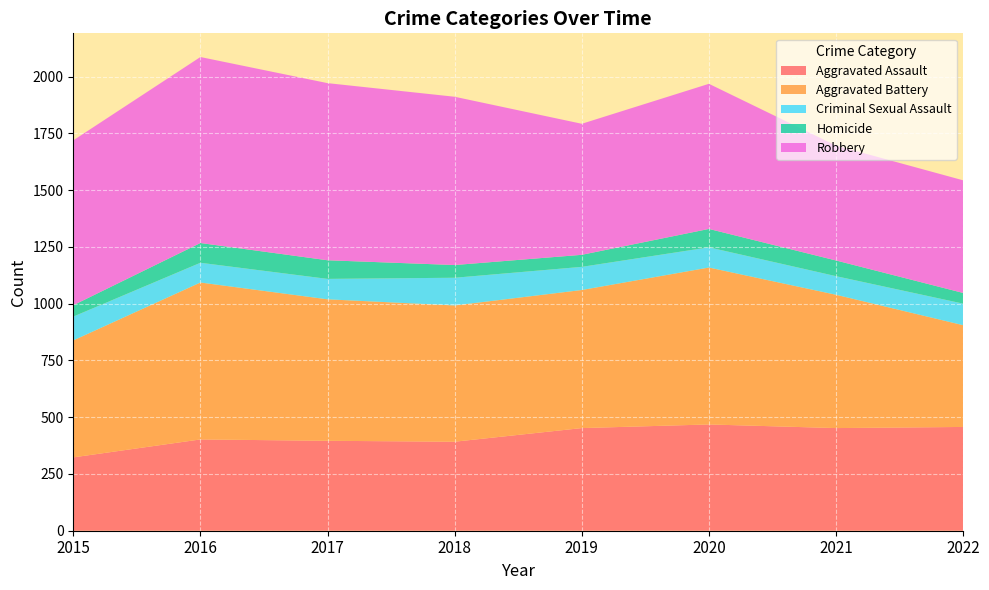

Reading left to right, what are all the values shown in this chart?

Aggravated Assault: 323	402	396	392	452	468	452	457
Aggravated Battery: 515	691	623	600	608	691	587	448
Criminal Sexual Assault: 105	87	90	122	102	89	82	95
Homicide: 50	87	82	56	53	81	69	47
Robbery: 726	819	780	741	577	639	506	496